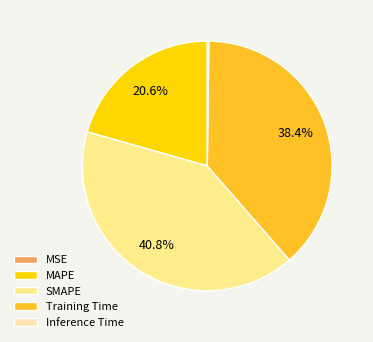

Which slice is the largest?

SMAPE